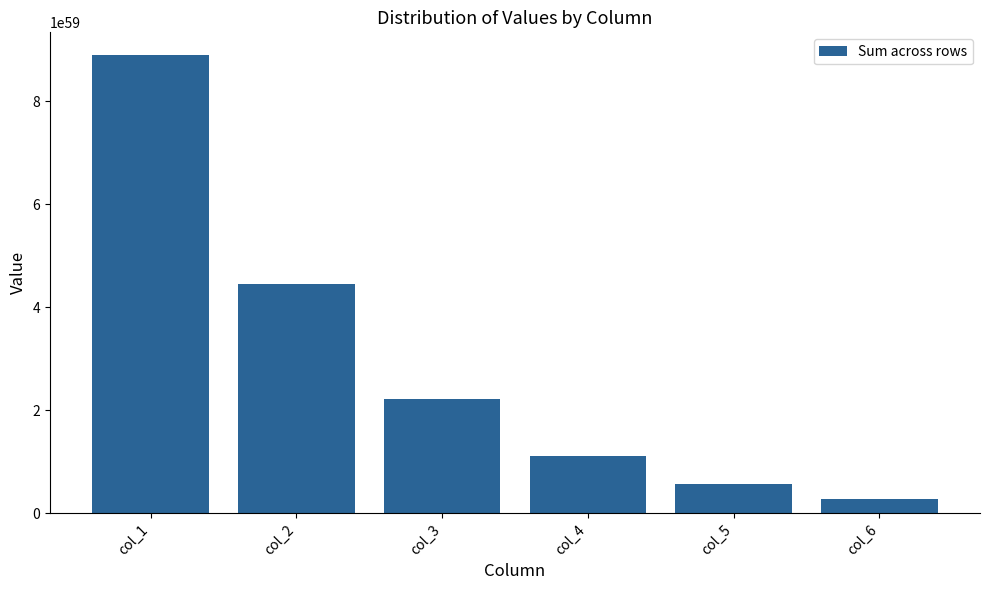

Are the bars horizontal?

No